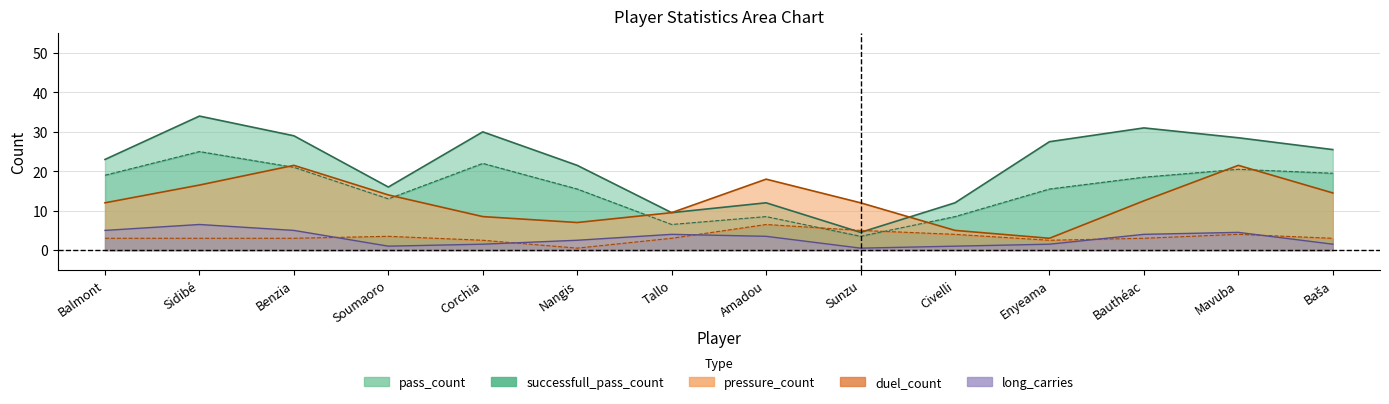

True or false: pressure_count and duel_count cross at least once.

False